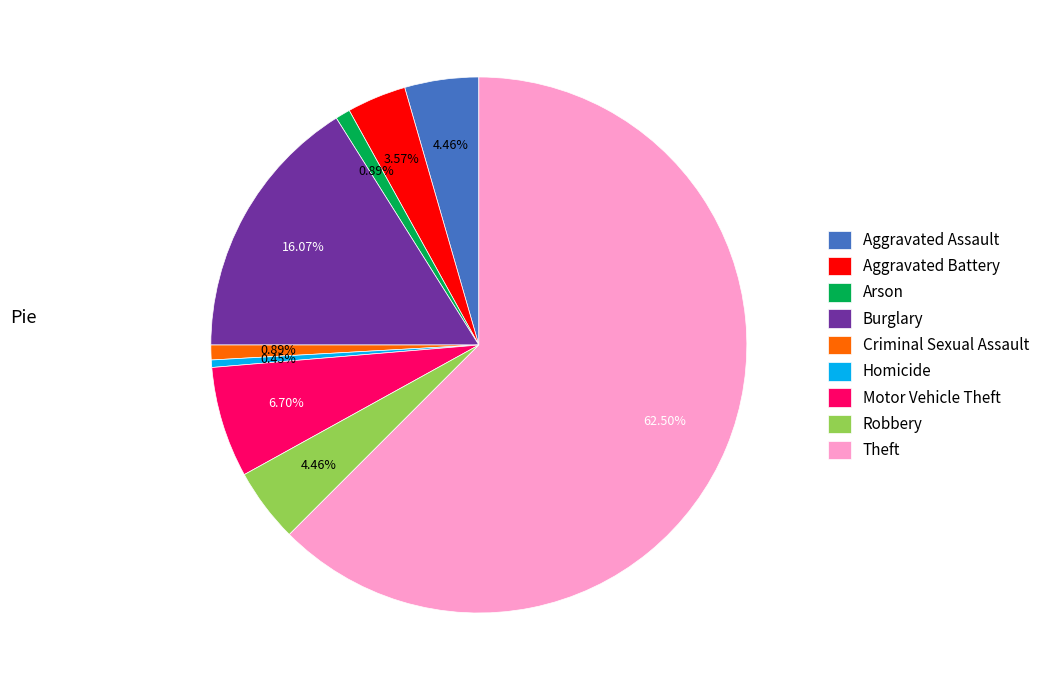

Is it true that Burglary is 30% of the pie?

False